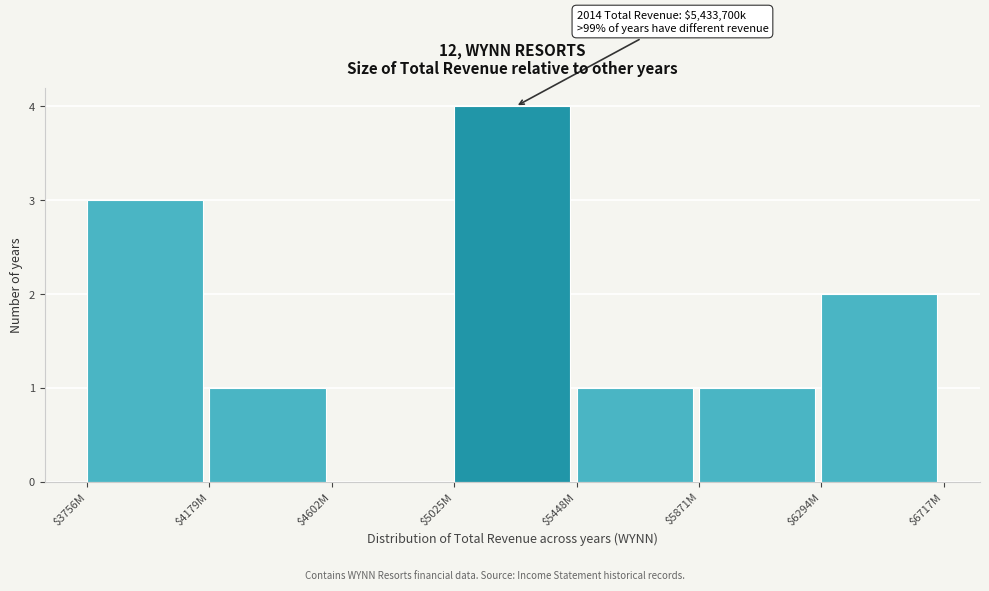

The chart shows a value of 1 at $5448M. True or false?

True